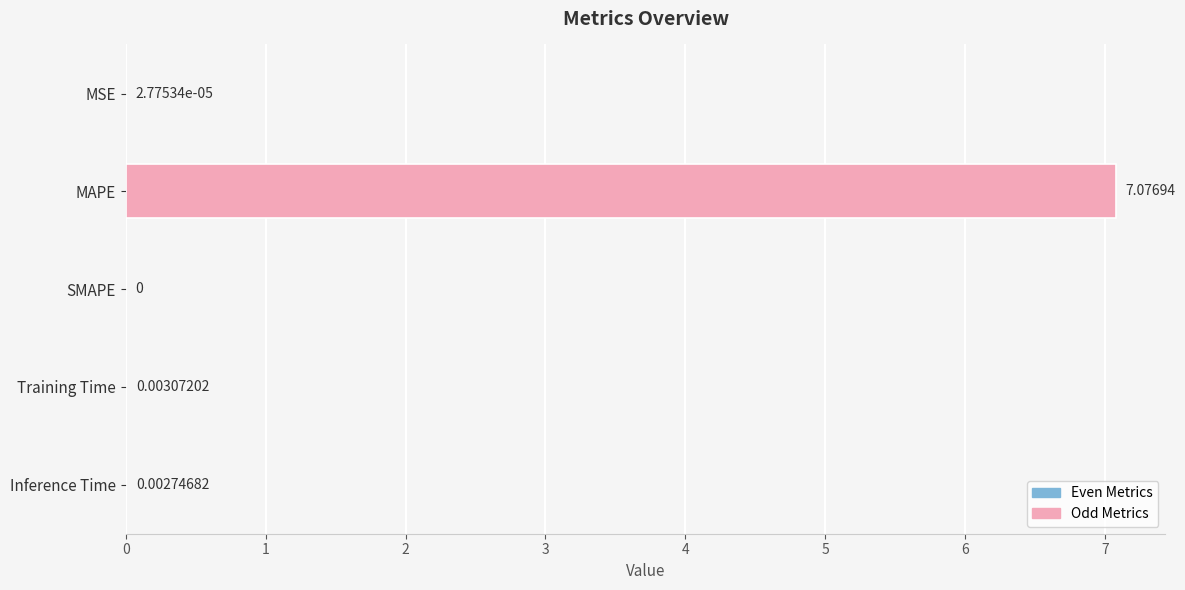

What is the change in value from MSE to MAPE?

+7.1